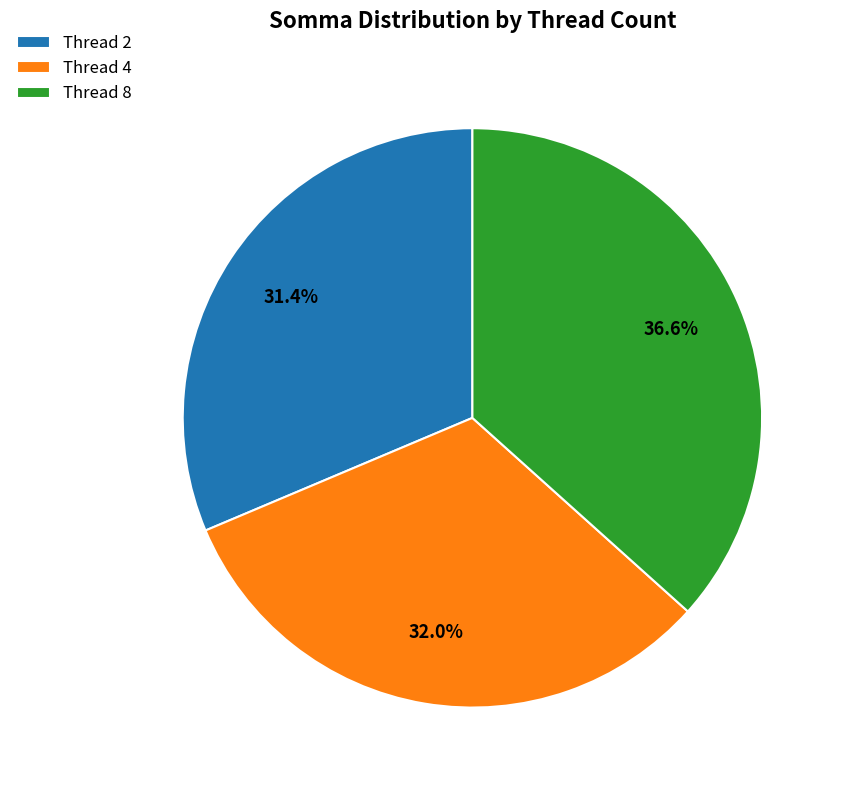

The Thread 4 slice represents 54% of the pie. True or false?

False